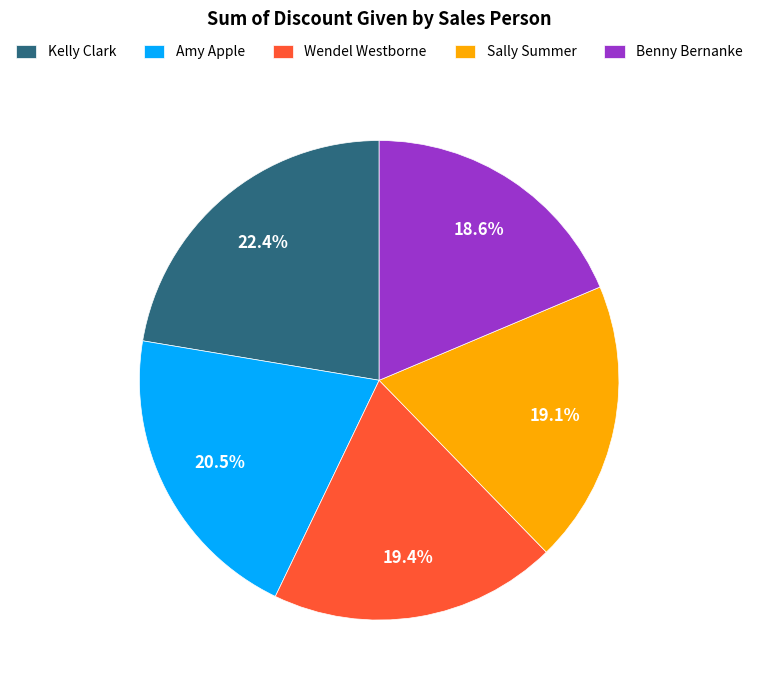

To the nearest percent, what percentage of the pie is Sally Summer?

19%